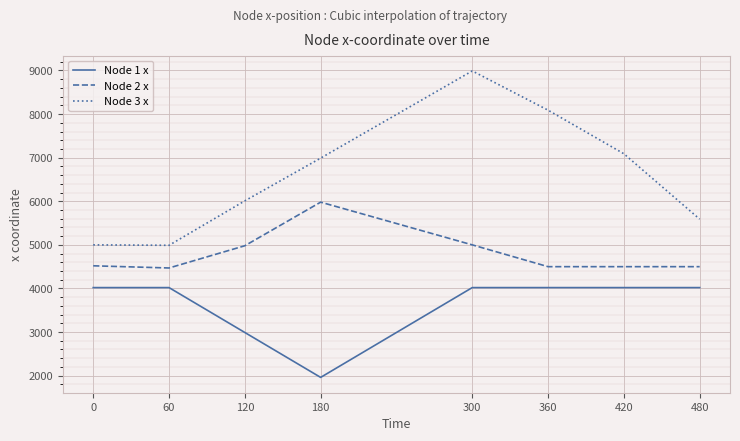

At 420, list the series in order from largest to smallest.

Node 3 x, Node 2 x, Node 1 x